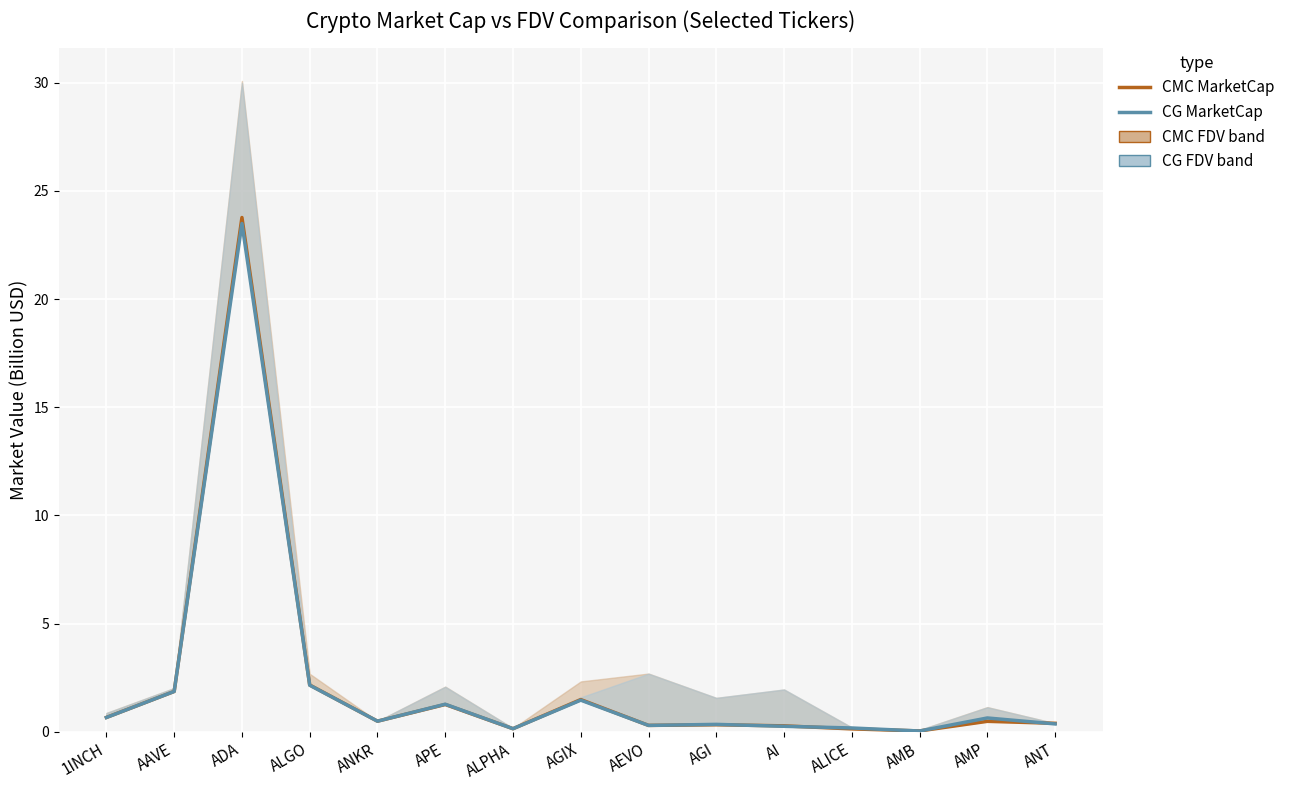

Which has a higher value, AGI or AEVO?

AGI